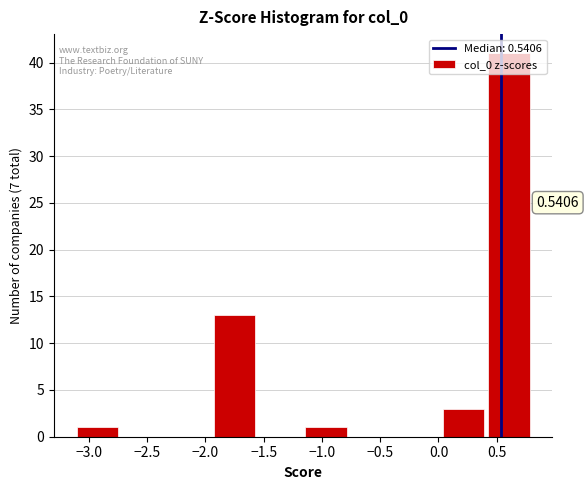

Which range on the x-axis has the tallest bar?

0.45 to 0.80